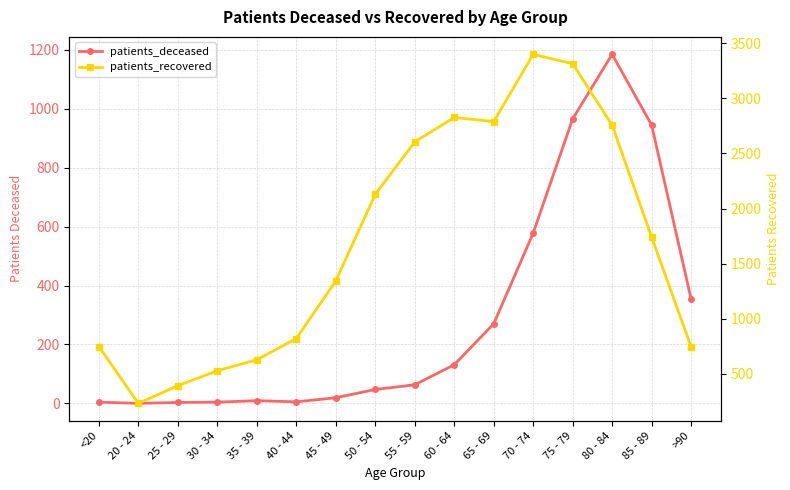

True or false: patients_recovered has a value of 1316 at 75 - 79.

False